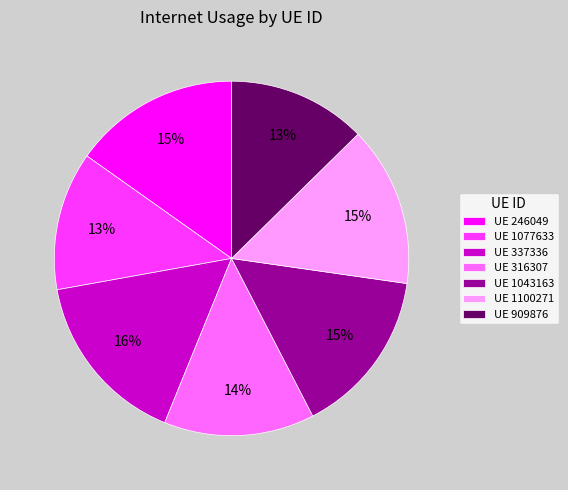

Which has a higher value, UE 1100271 or UE 316307?

UE 1100271